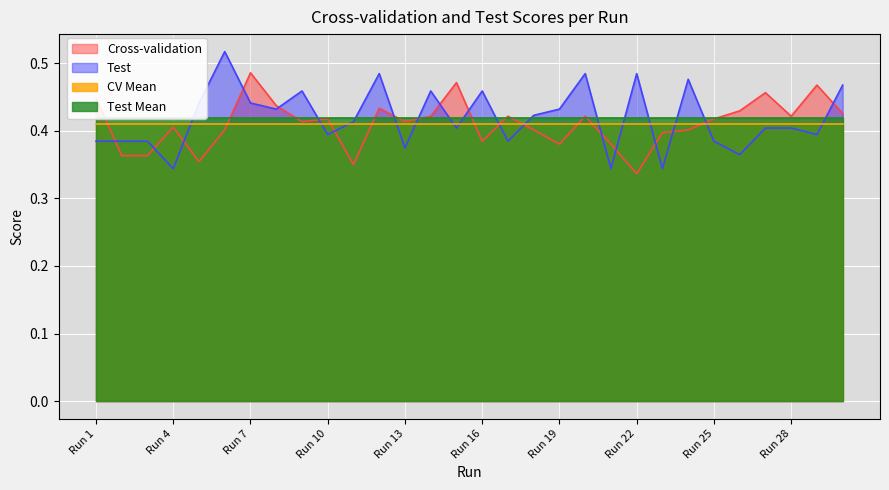

At which label does Cross-validation reach its peak?

Run 7